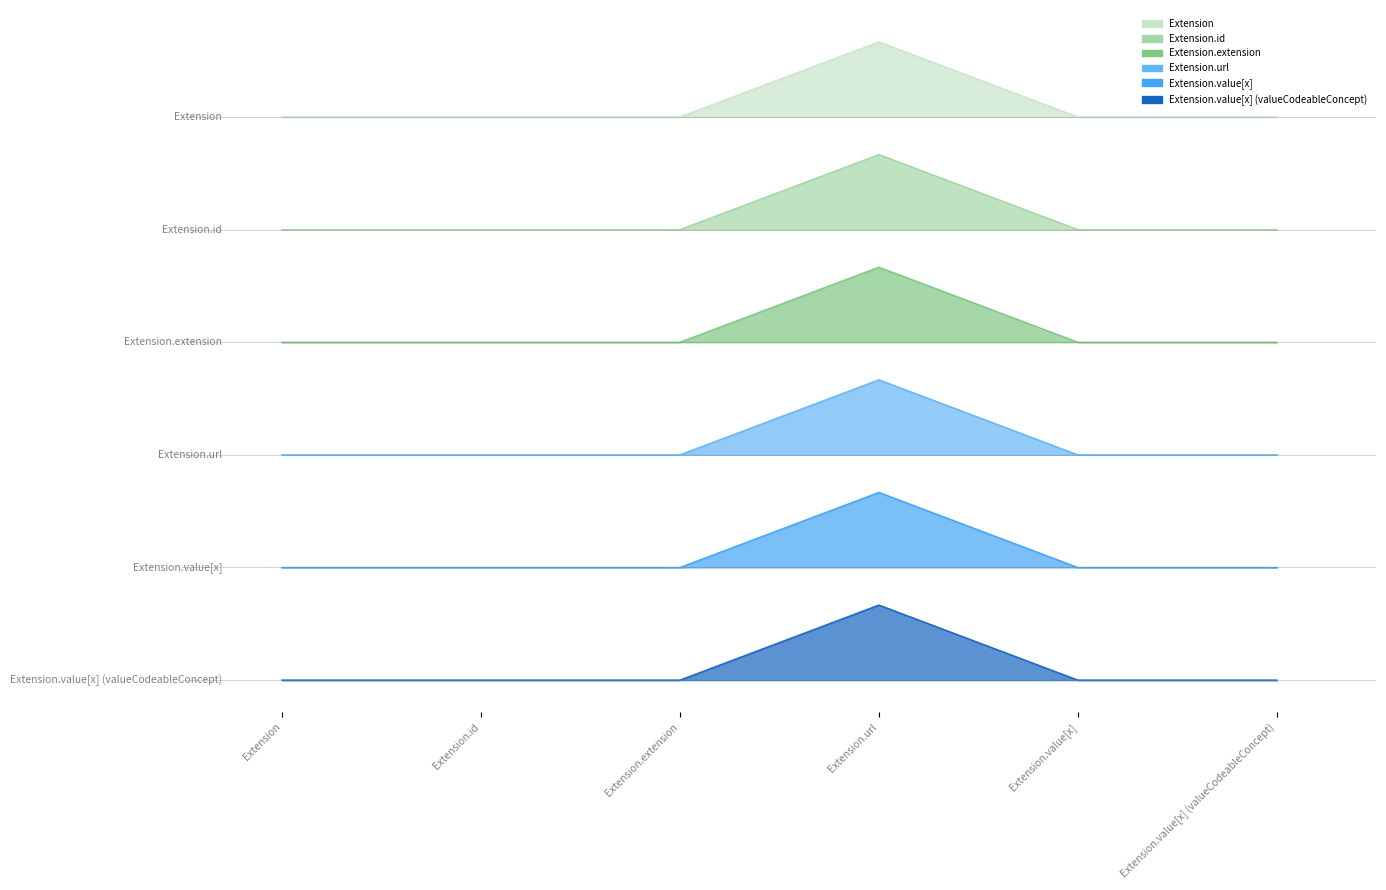

Reading left to right, list all the values displayed in this chart.

Extension=7.5	Extension.id=7.5	Extension.extension=7.5	Extension.url=8.5	Extension.value[x]=7.5	Extension.value[x] (valueCodeableConcept)=7.5